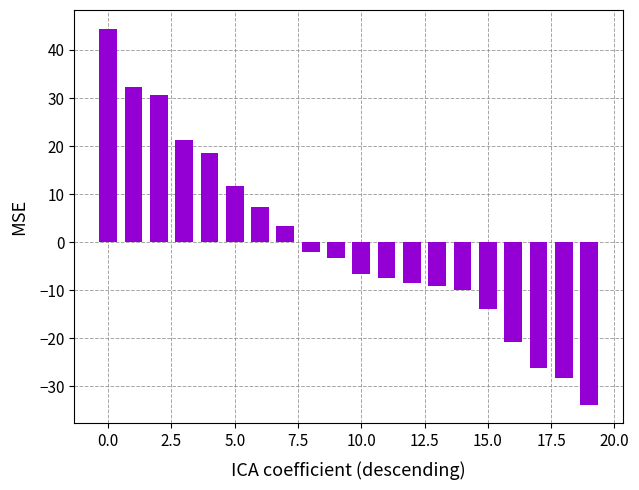

What is the maximum value shown in the chart?

44.4